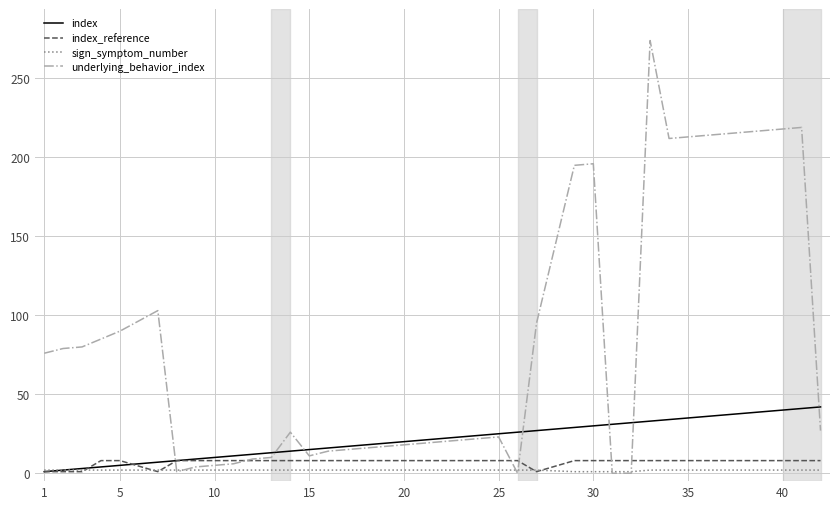

Which series has the largest total across all categories?

underlying_behavior_index